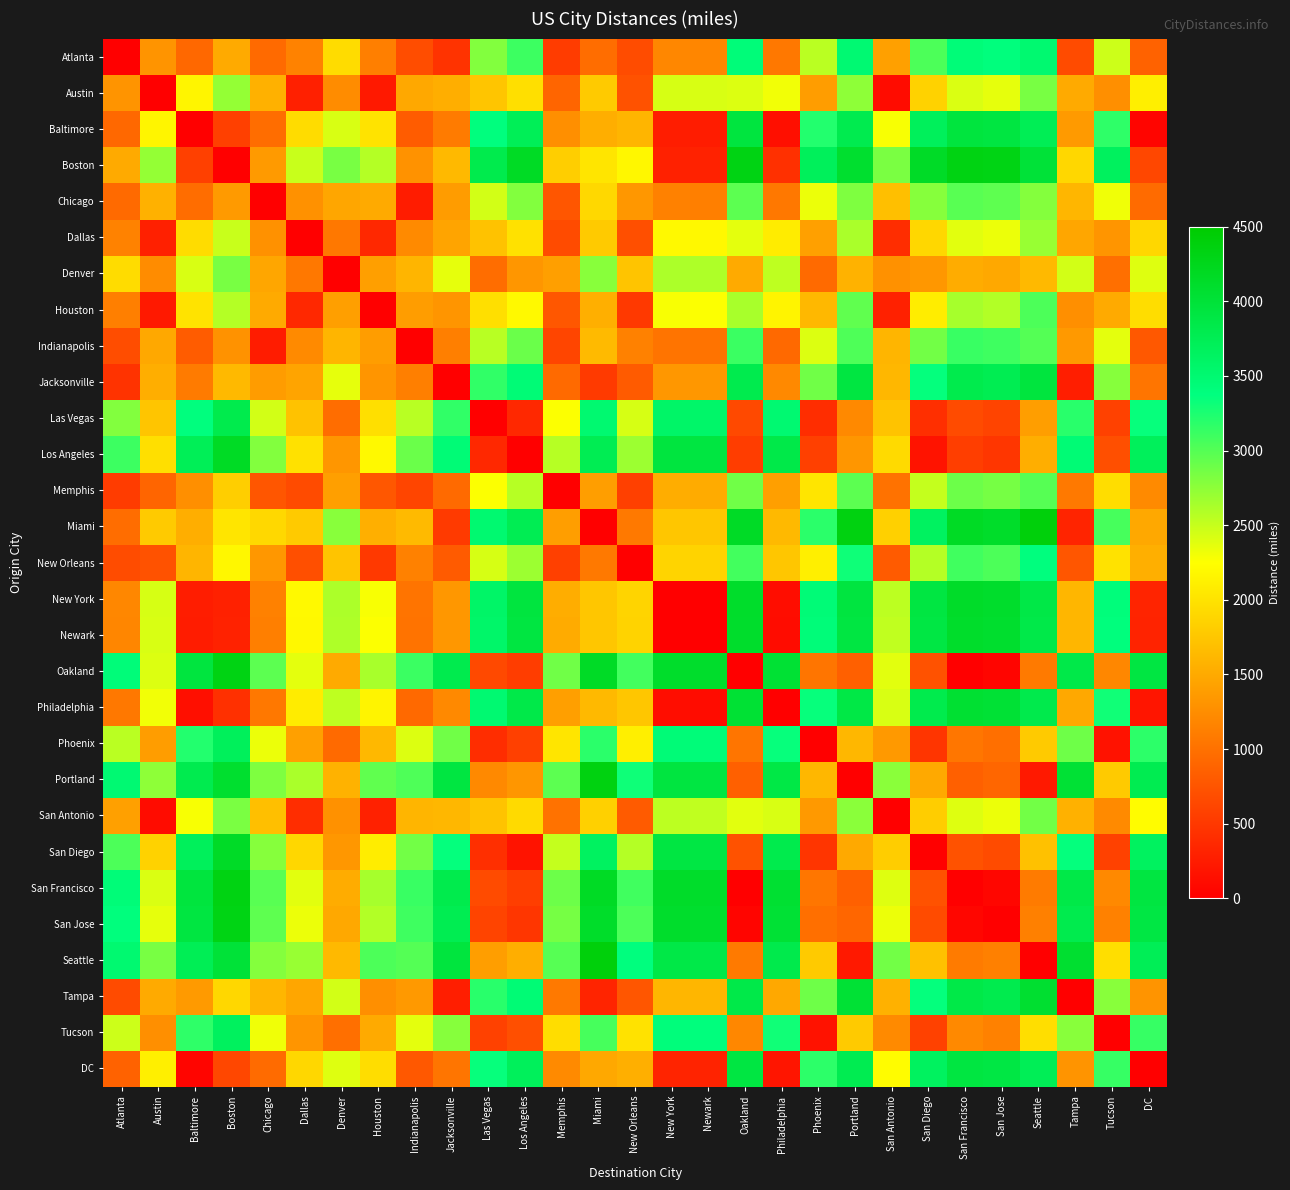

Count the number of categories in the chart.

29